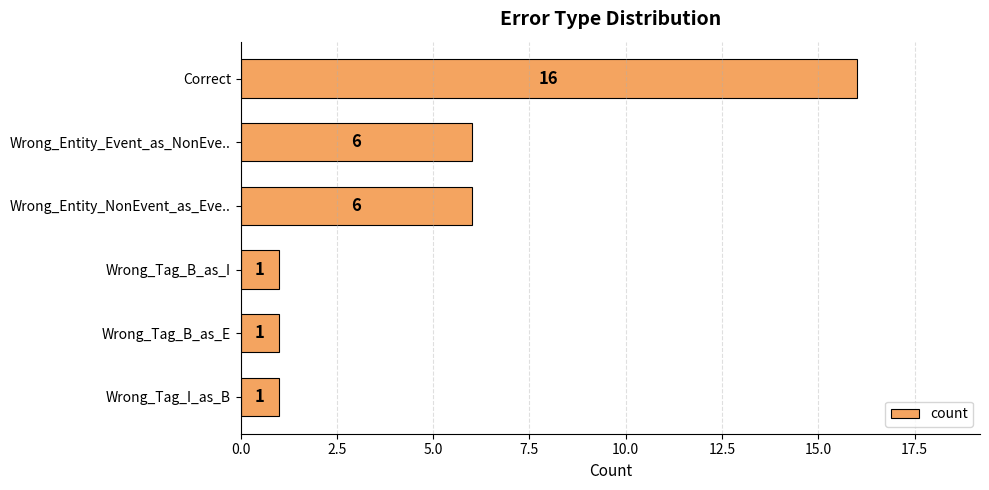

What is the label of the 1st bar from the bottom?

Wrong_Tag_I_as_B